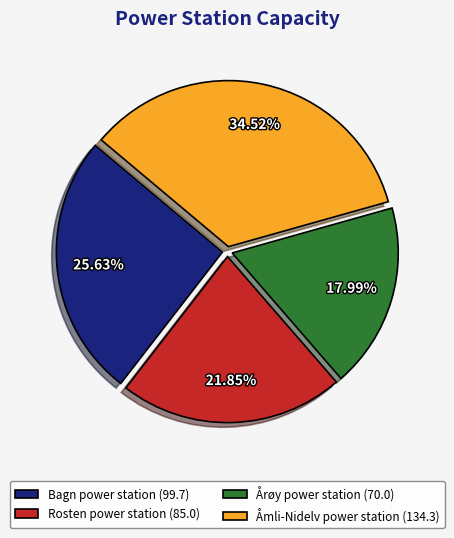

True or false: Årøy power station accounts for 18% of the total.

True